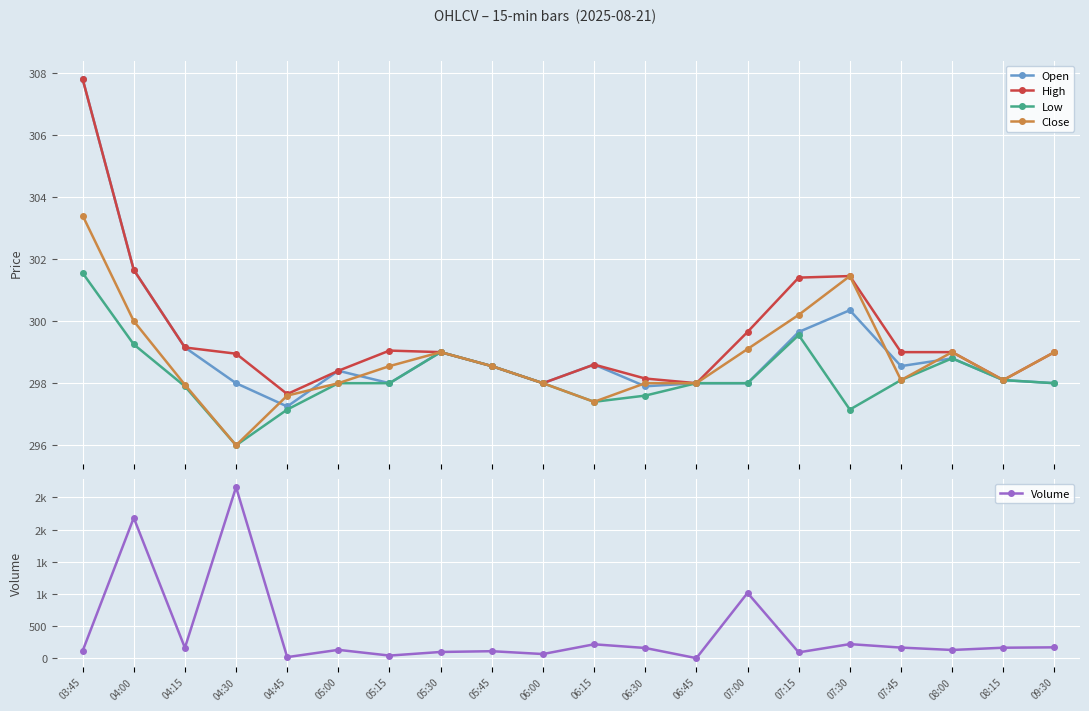

Reading left to right, what are all the values shown in this chart?

Open: 307.8	301.6	299.1	298.0	297.2	298.4	298.0	299.0	298.5	298.0	298.6	297.9	298.0	298.0	299.6	300.4	298.5	298.8	298.1	298.0
High: 307.8	301.6	299.1	299.0	297.6	298.4	299.0	299.0	298.5	298.0	298.6	298.1	298.0	299.6	301.4	301.5	299.0	299.0	298.1	299.0
Low: 301.5	299.2	297.9	296.0	297.1	298.0	298.0	299.0	298.5	298.0	297.4	297.6	298.0	298.0	299.5	297.1	298.1	298.8	298.1	298.0
Close: 303.4	300.0	298.0	296.0	297.6	298.0	298.5	299.0	298.5	298.0	297.4	298.0	298.0	299.1	300.2	301.5	298.1	299.0	298.1	299.0
Volume: 115.0	2182.0	165.0	2658.0	20.0	133.0	44.0	100.0	112.0	68.0	219.0	162.0	4.0	1017.0	94.0	222.0	168.0	131.0	166.0	172.0